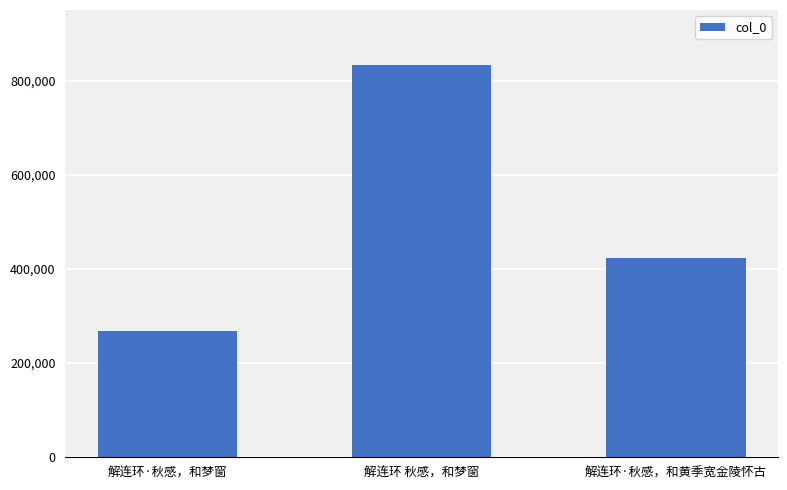

What is the value of the 3rd bar from the left?

424213